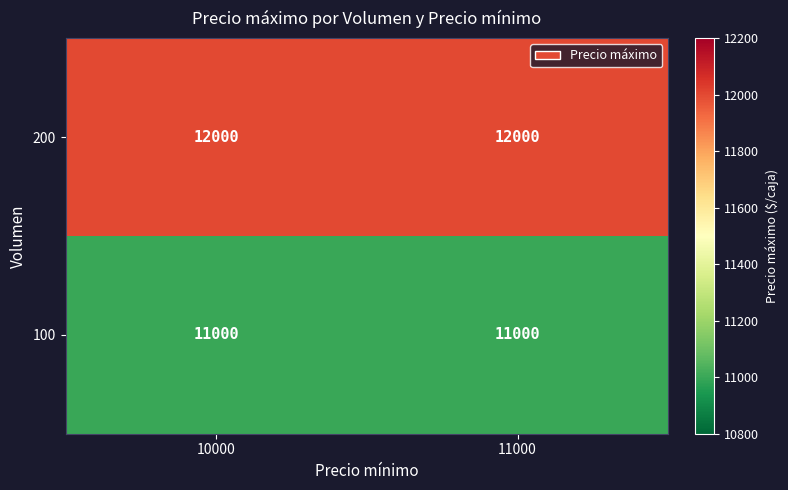

Reading left to right, transcribe all the data shown in this chart.

200: 10000=12000	11000=12000
100: 10000=11000	11000=11000